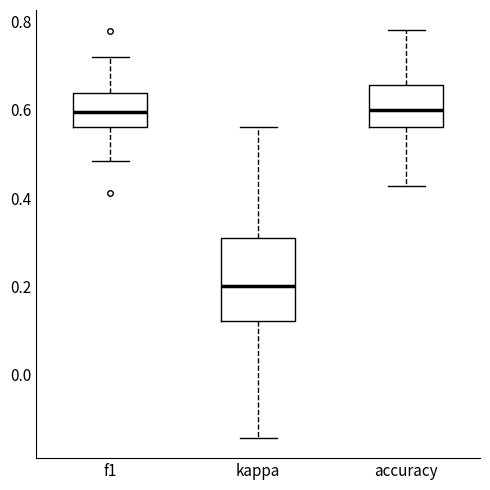

Reading left to right, transcribe this box plot: for each box, give where its median line is, the range the box spans, and where its two whiskers end, as read against the y-axis. The values are not printed on the chart, so give them approximately, as read against the axis.

f1: median 0.60, box 0.56 to 0.64, whiskers 0.48 to 0.72
kappa: median 0.20, box 0.12 to 0.32, whiskers -0.14 to 0.56
accuracy: median 0.60, box 0.56 to 0.66, whiskers 0.42 to 0.78